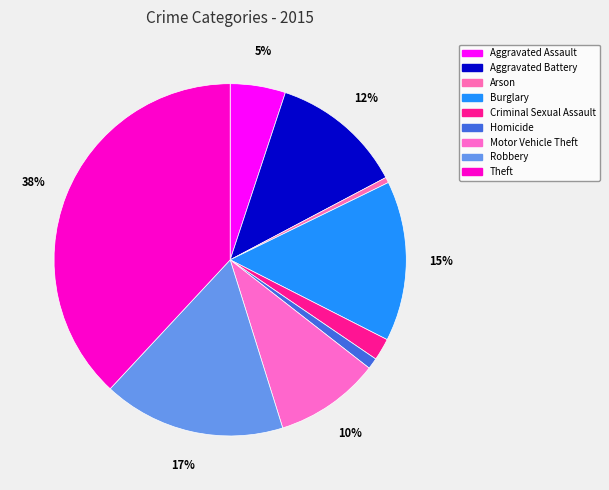

To the nearest percent, what portion does Robbery represent?

17%